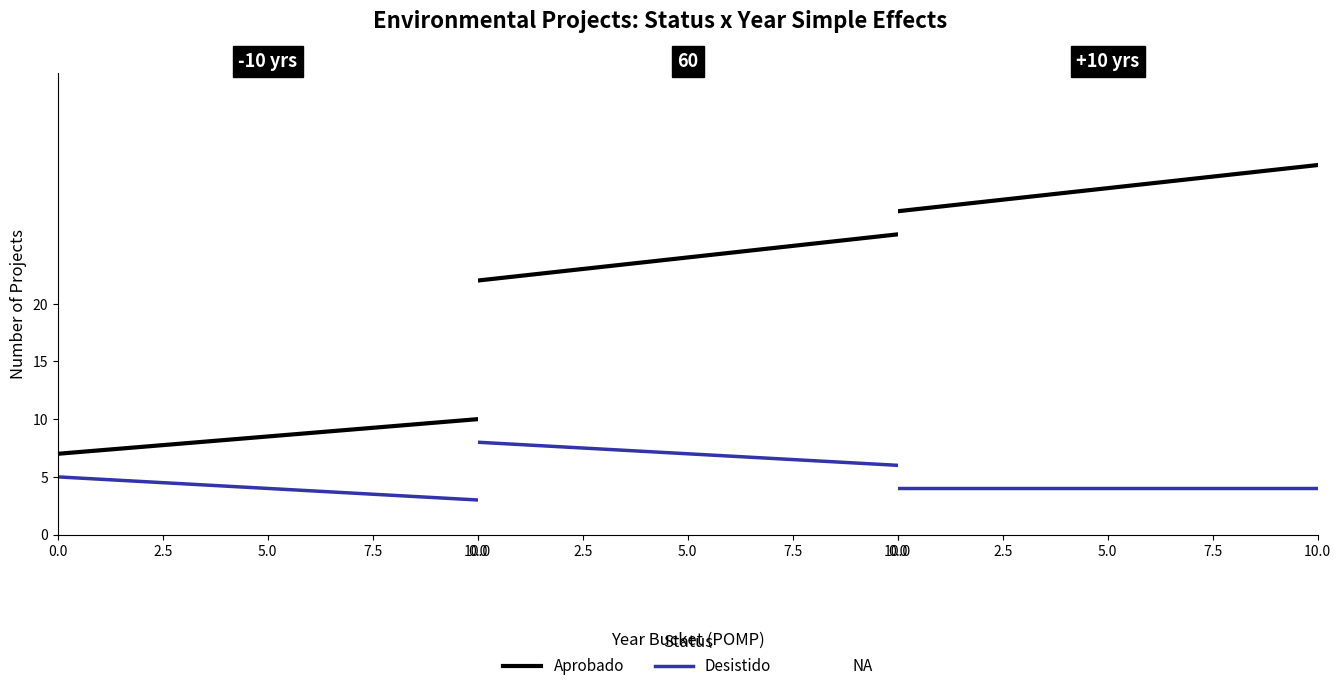

At how many categories does at least one series exceed 8?

2